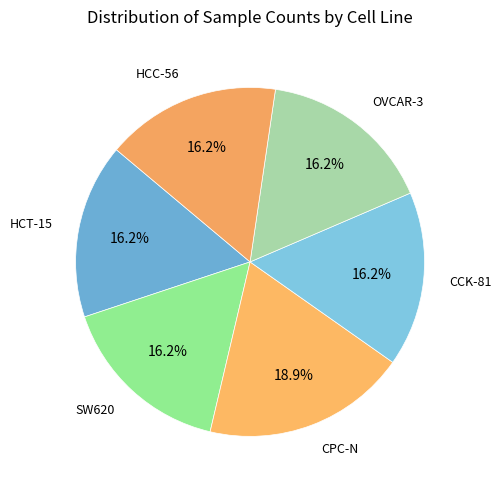

Which has a higher value, CPC-N or OVCAR-3?

CPC-N